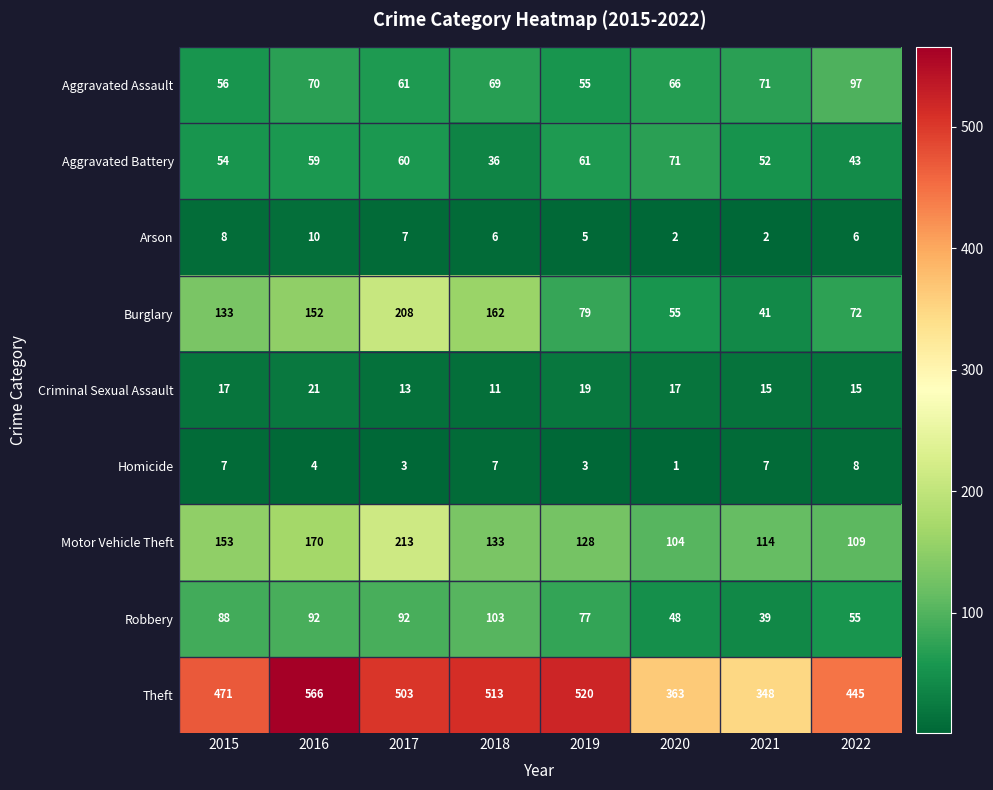

Is it true that Aggravated Assault equals 29 at 2017?

False